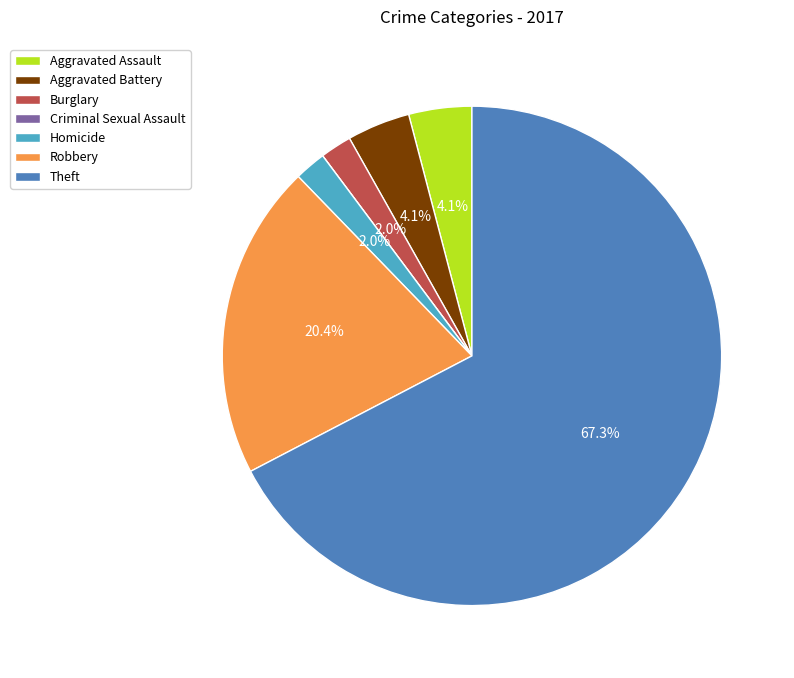

Combined, what portion of the pie is Theft and Burglary?

69.4%